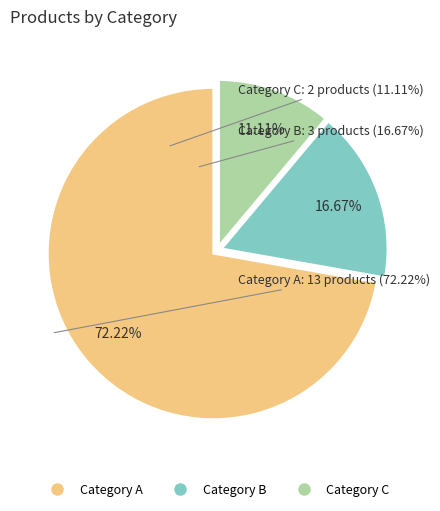

Is there a majority slice in this chart?

Yes